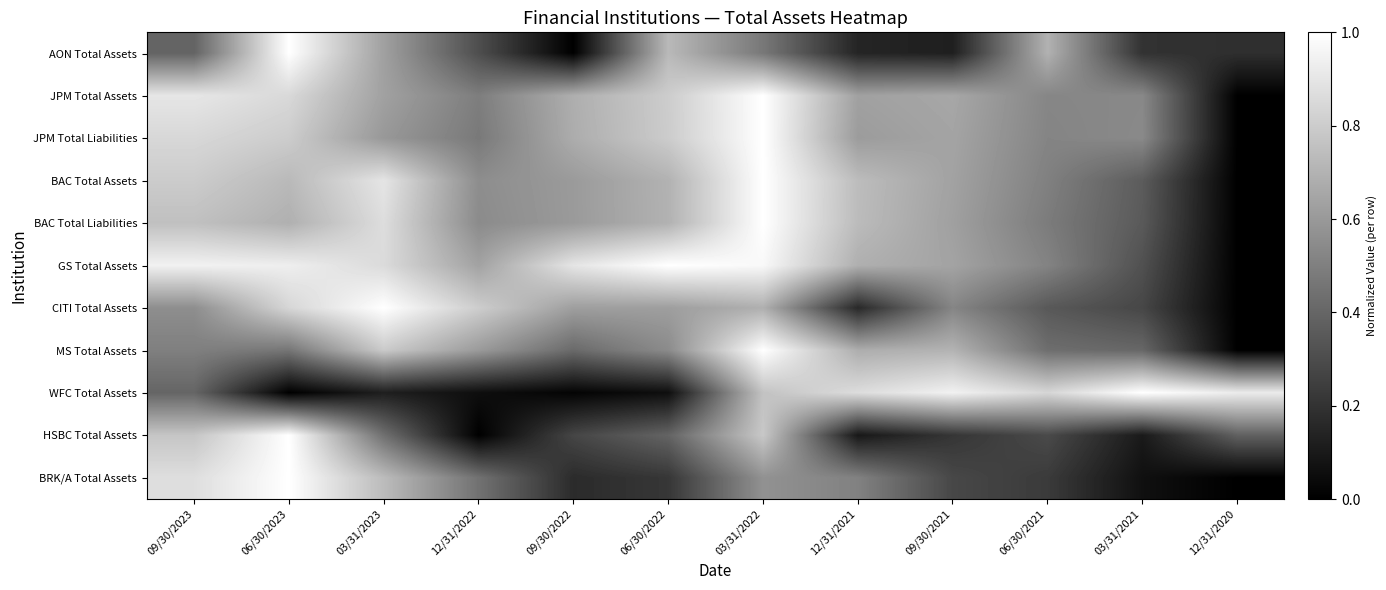

Count the number of categories in the chart.

12